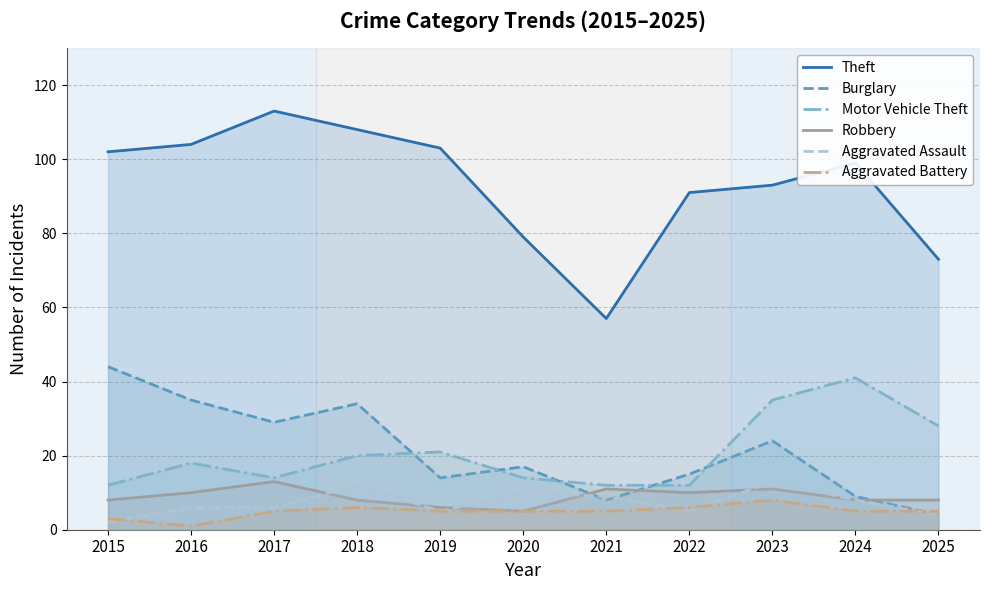

What is the minimum value shown in the chart?

1